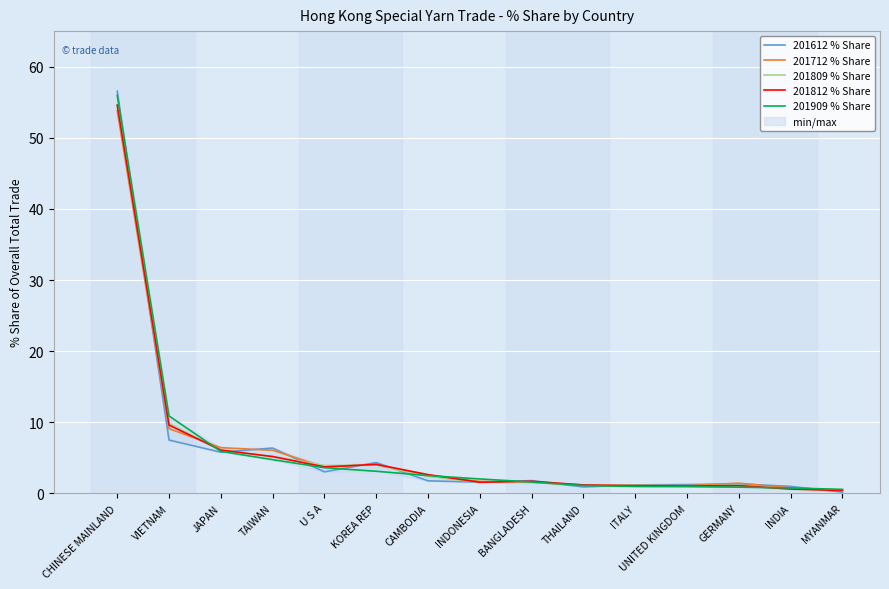

What position from the right is BANGLADESH?

7